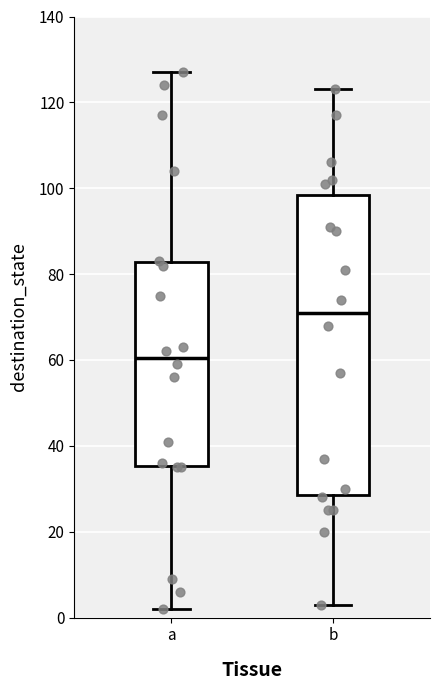

Comparing the boxes themselves (not the whiskers), which one is the tallest?

b